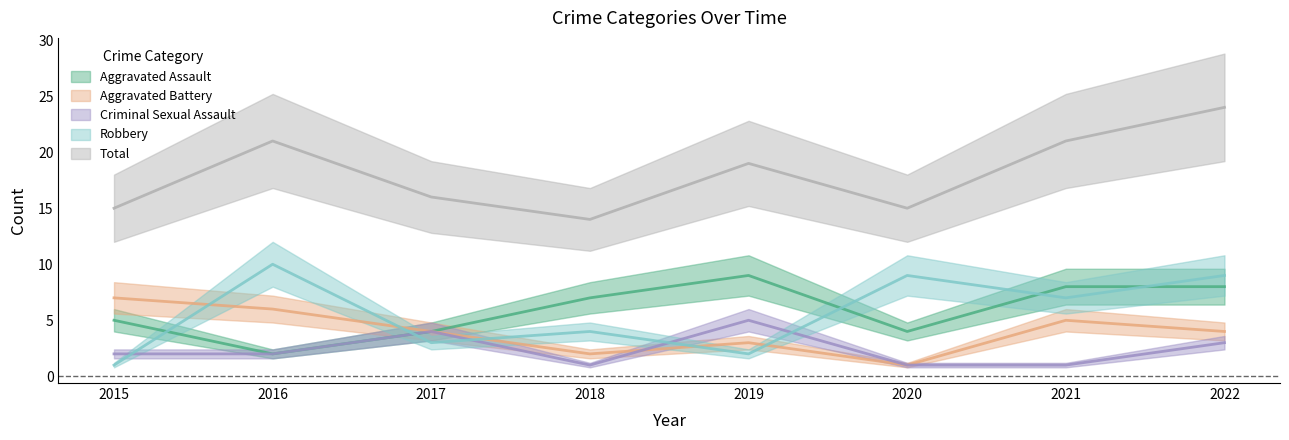

True or false: Total and Aggravated Assault cross at least once.

False